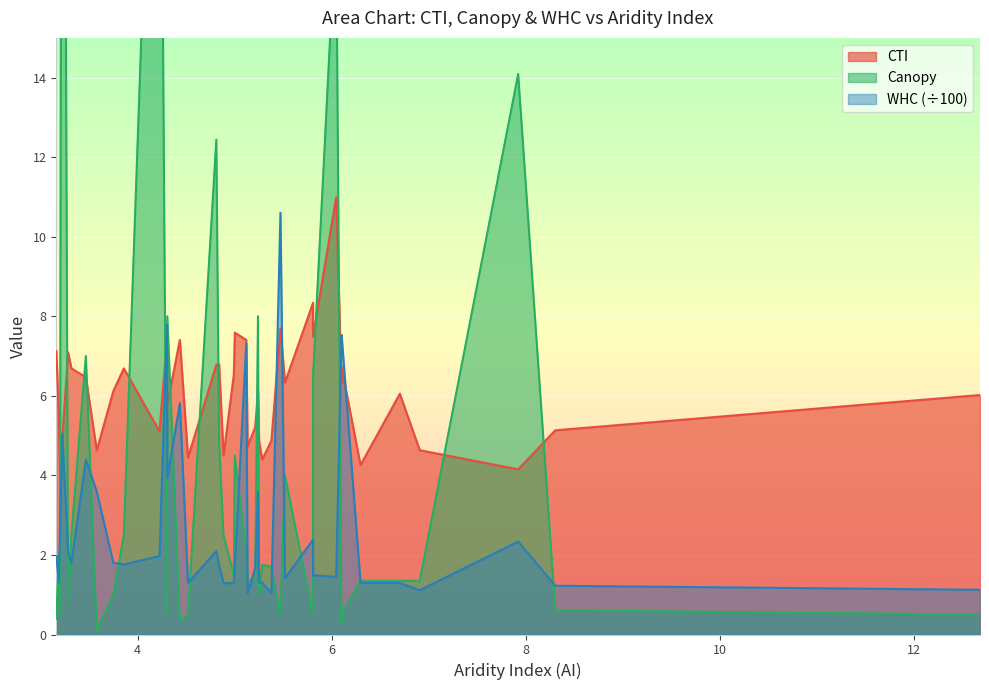

Between 4.302 and 4.838, which is larger?

4.302